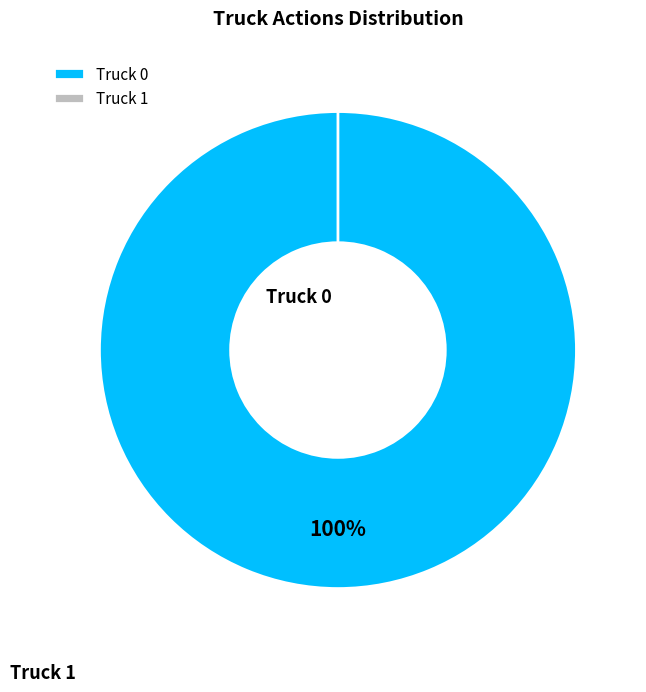

Do Truck 0 and Truck 1 together represent more than half of the pie?

Yes